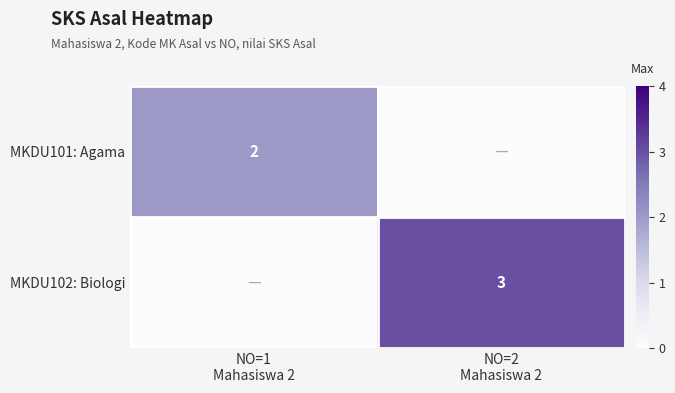

What is the sum of all MKDU101: Agama values?

2